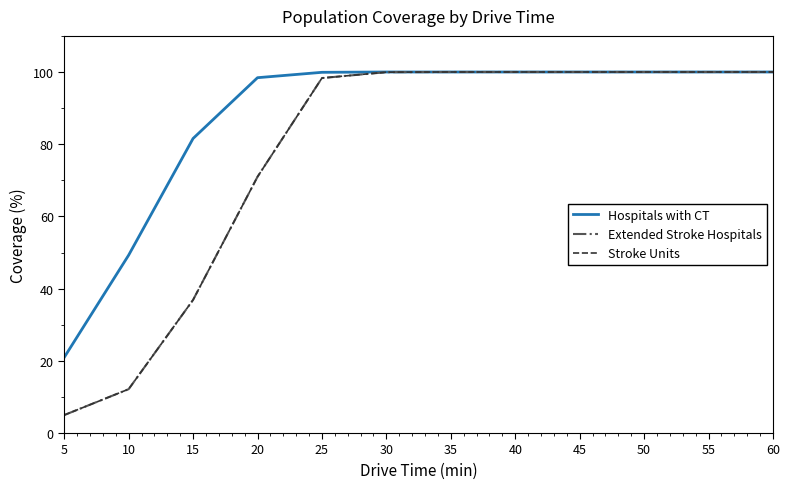

Does the chart display data point markers on the line(s)?

No